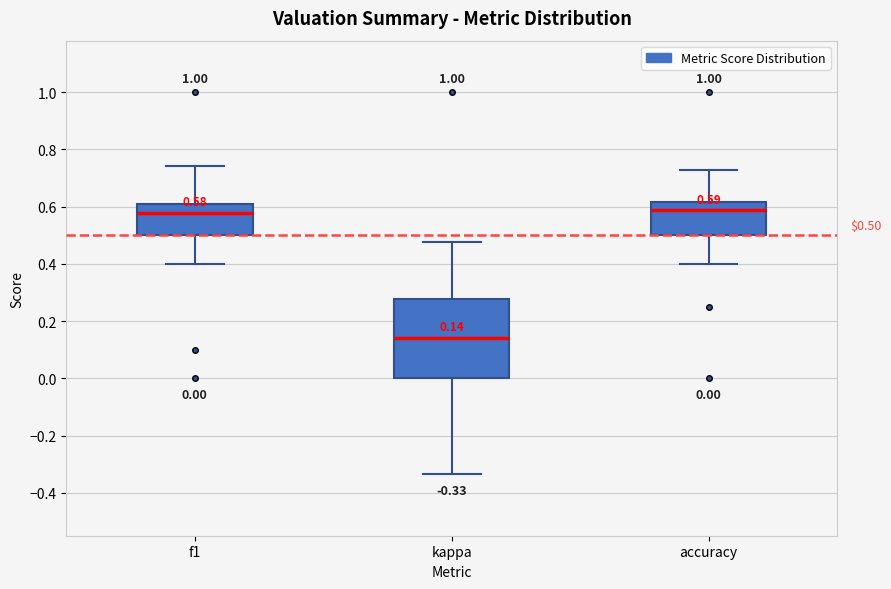

Comparing the boxes themselves (not the whiskers), which one is the tallest?

kappa